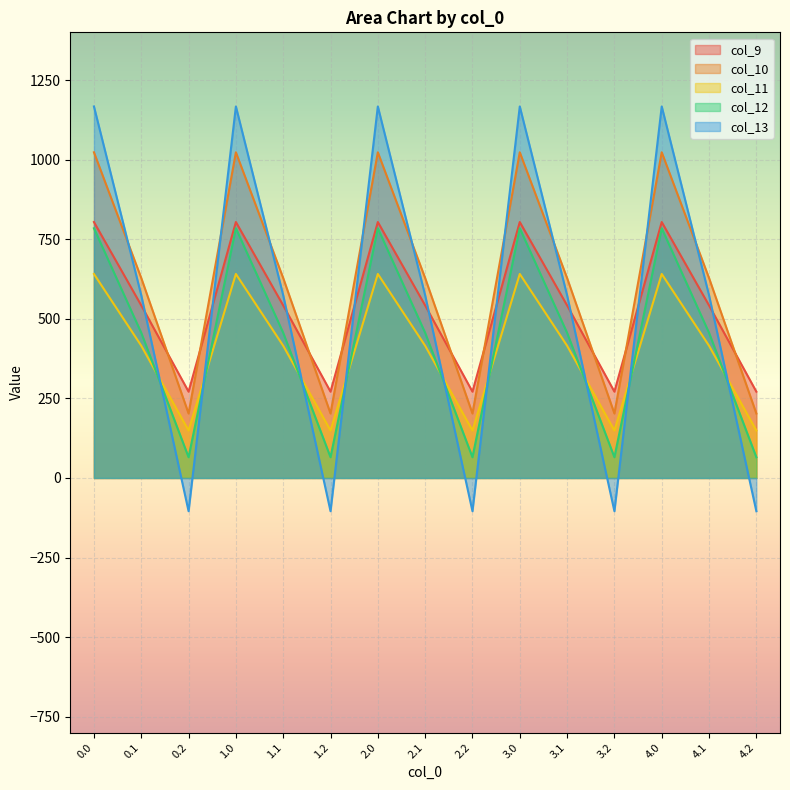

The col_11 series shows 640.9 at 3.0. True or false?

True